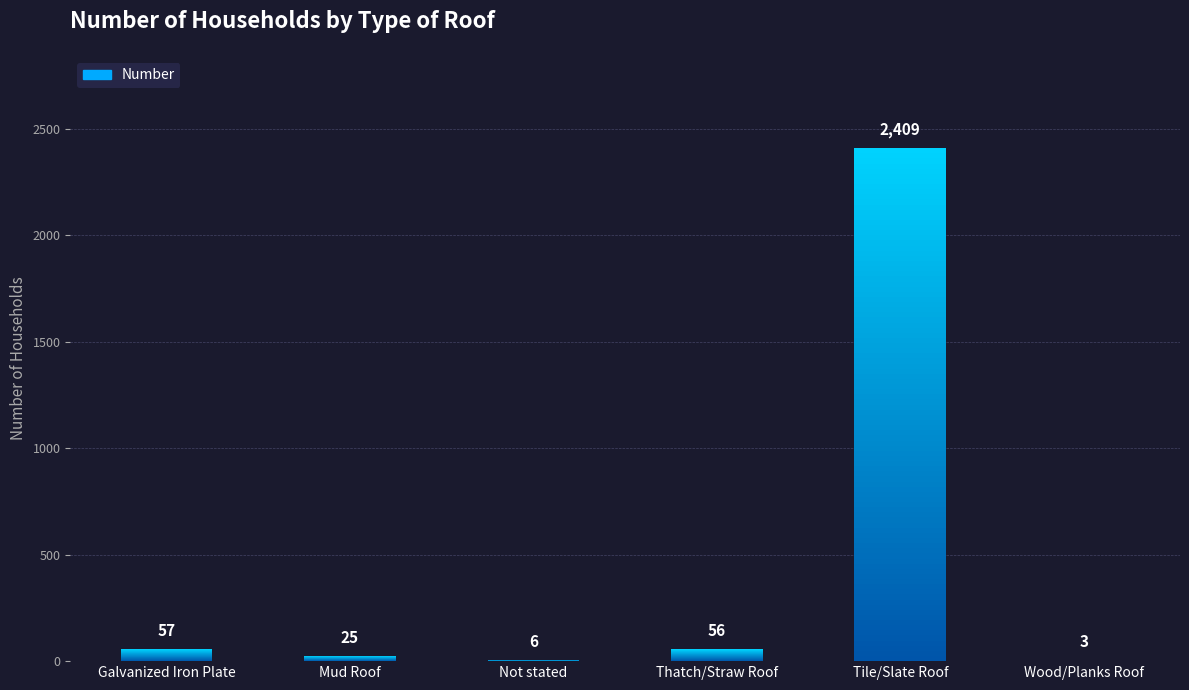

Between Tile/Slate Roof and Mud Roof, which is larger?

Tile/Slate Roof